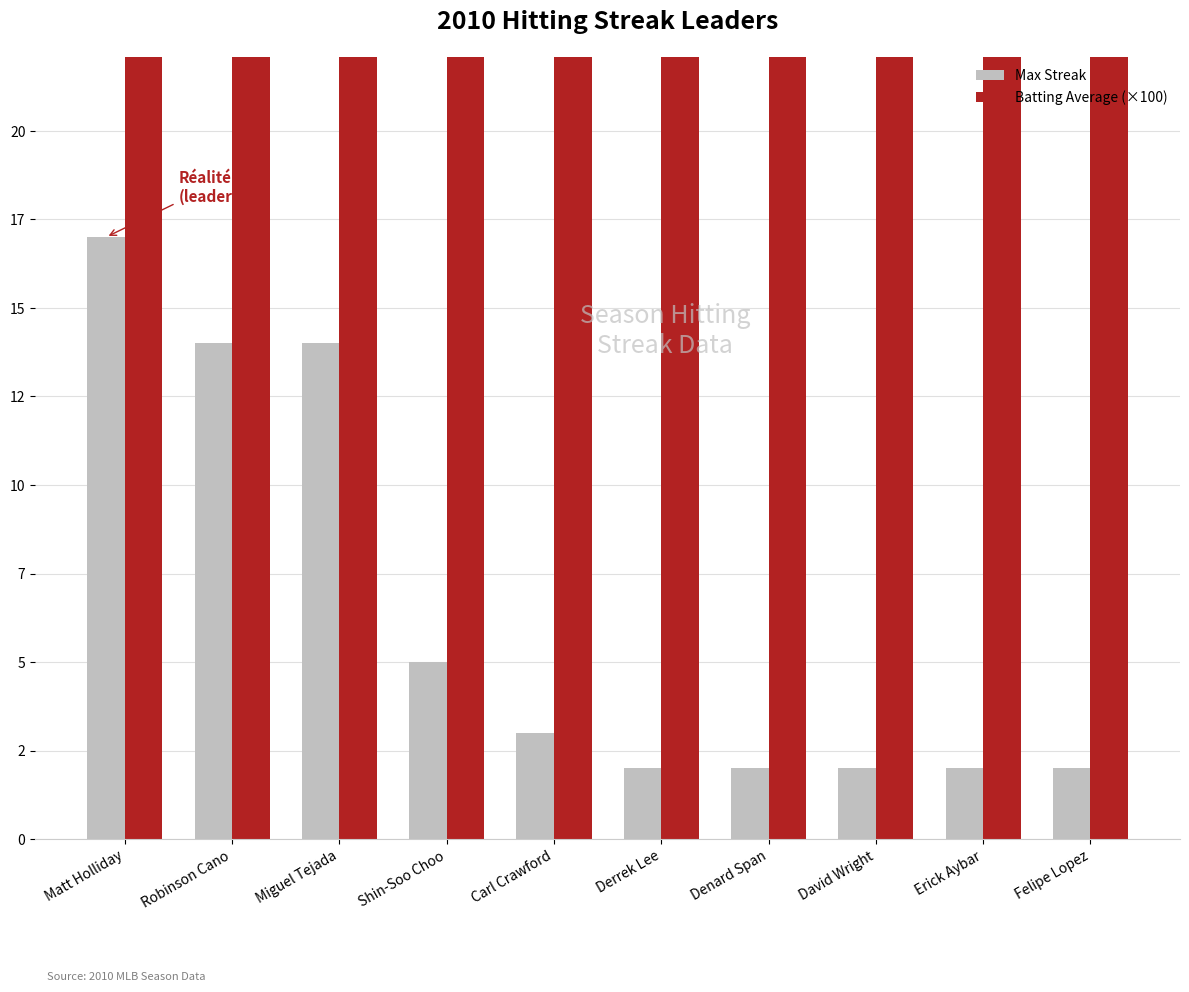

What is the difference between the Batting Average (×100) values at Miguel Tejada and Erick Aybar?

0.1